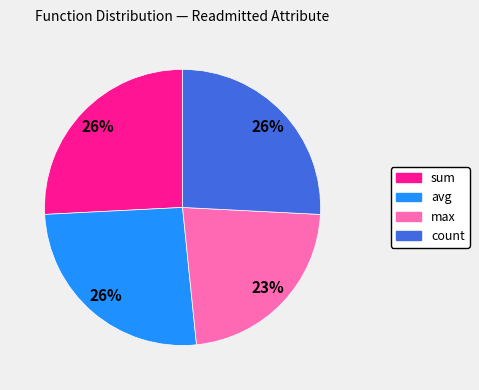

What is the ratio of the value at count to the value at avg?

1.0